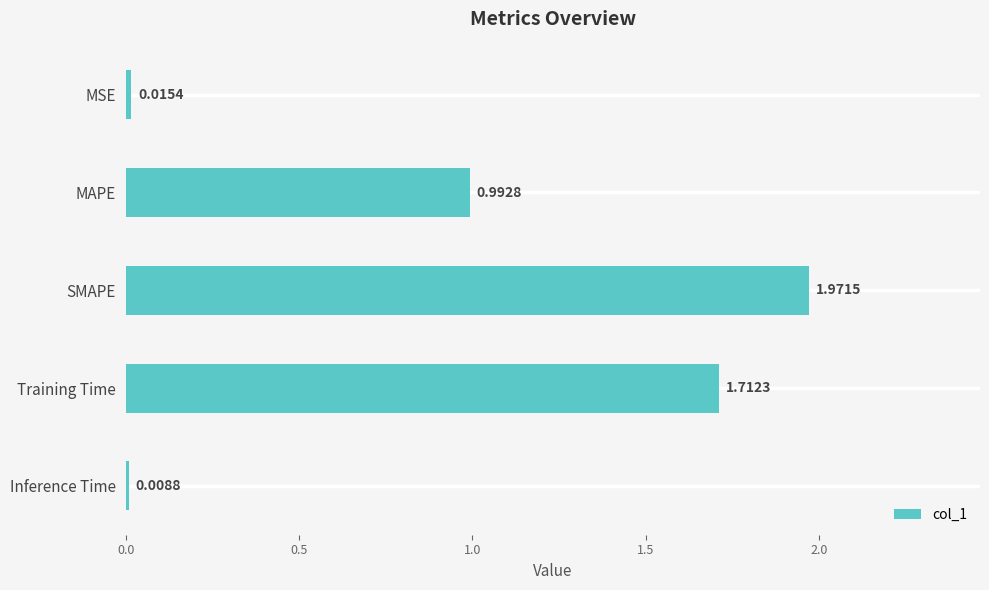

At which category does the chart reach its peak across all series?

SMAPE